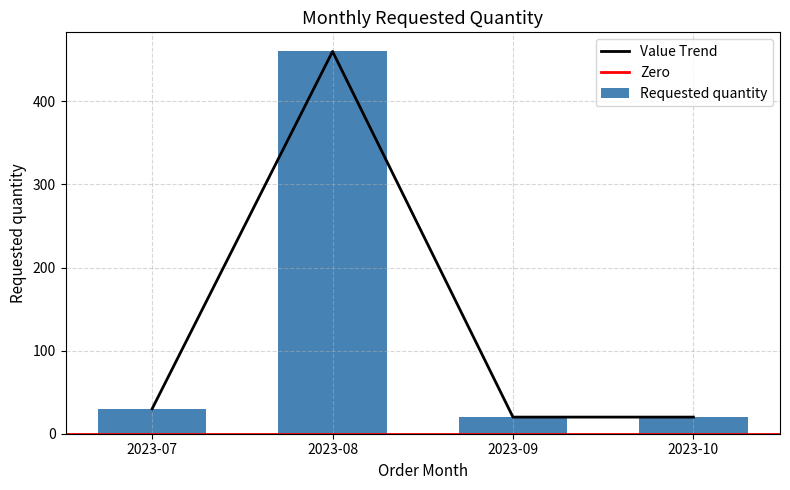

Reading left to right, extract all data points from this chart.

2023-07=30	2023-08=460	2023-09=20	2023-10=20